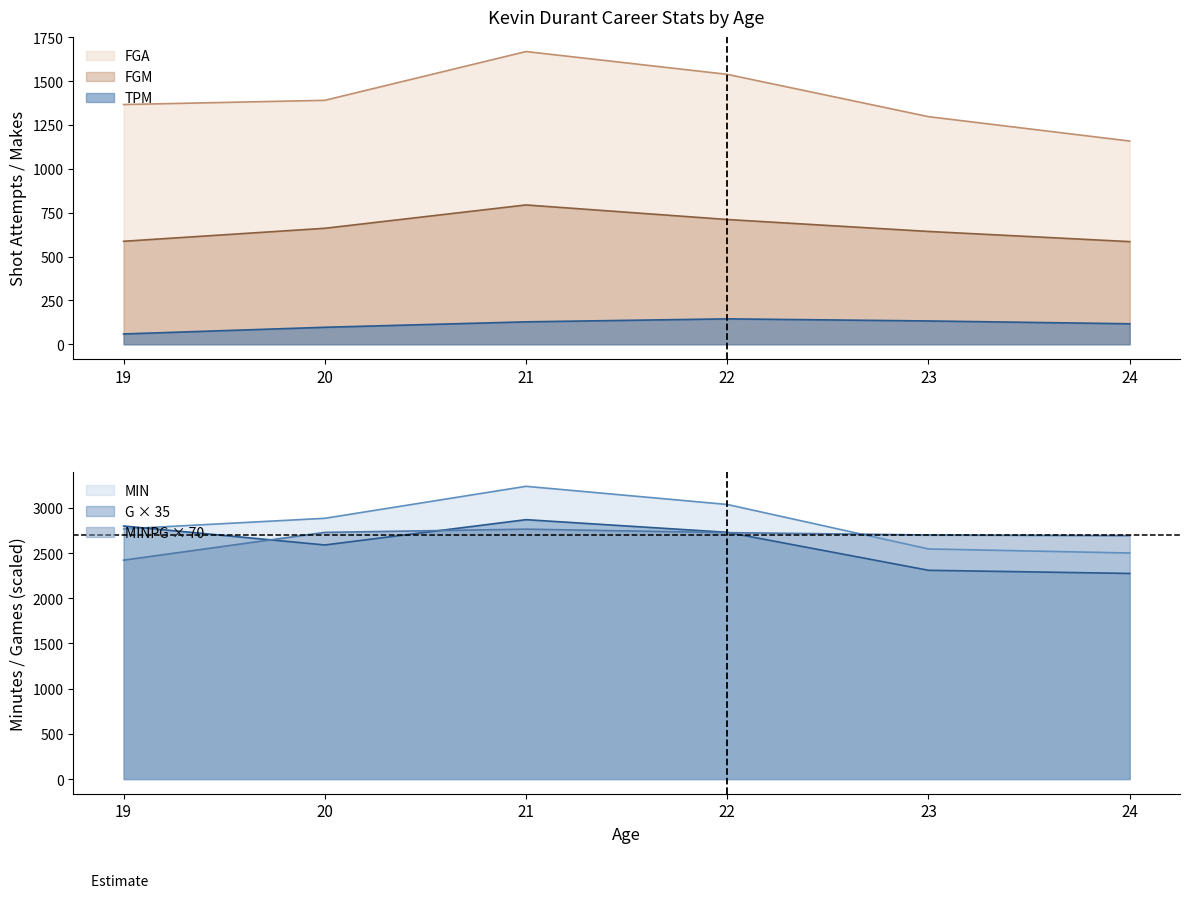

Between 21 and 23, which is larger?

21